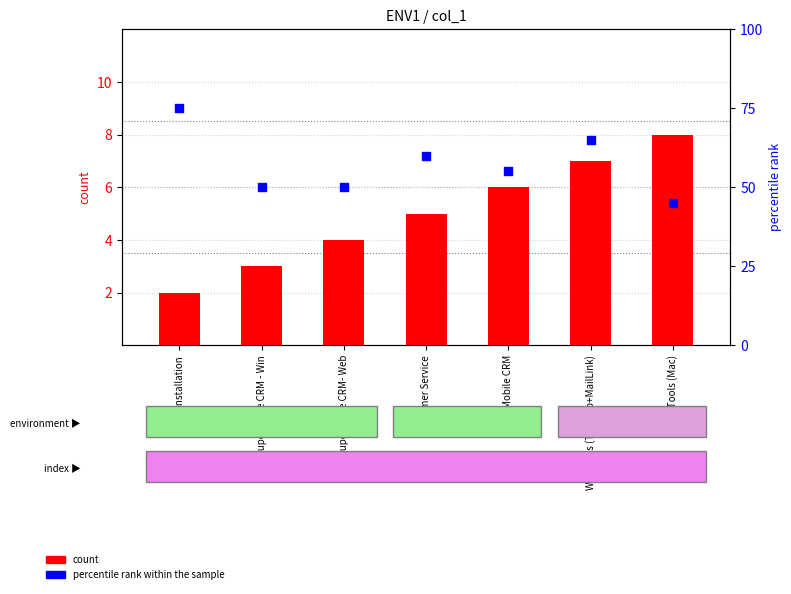

Which series contains the highest Y value?

percentile rank within the sample